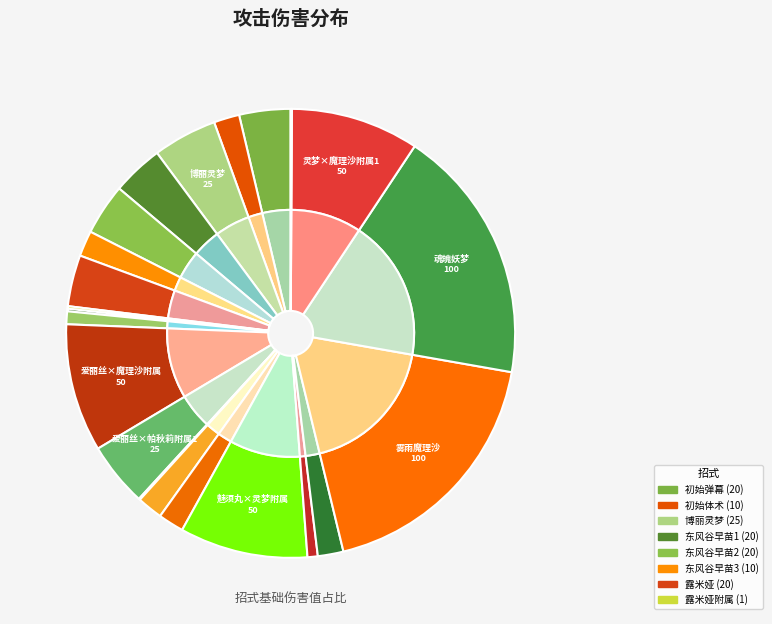

Is there any slice that represents more than half of the pie?

No